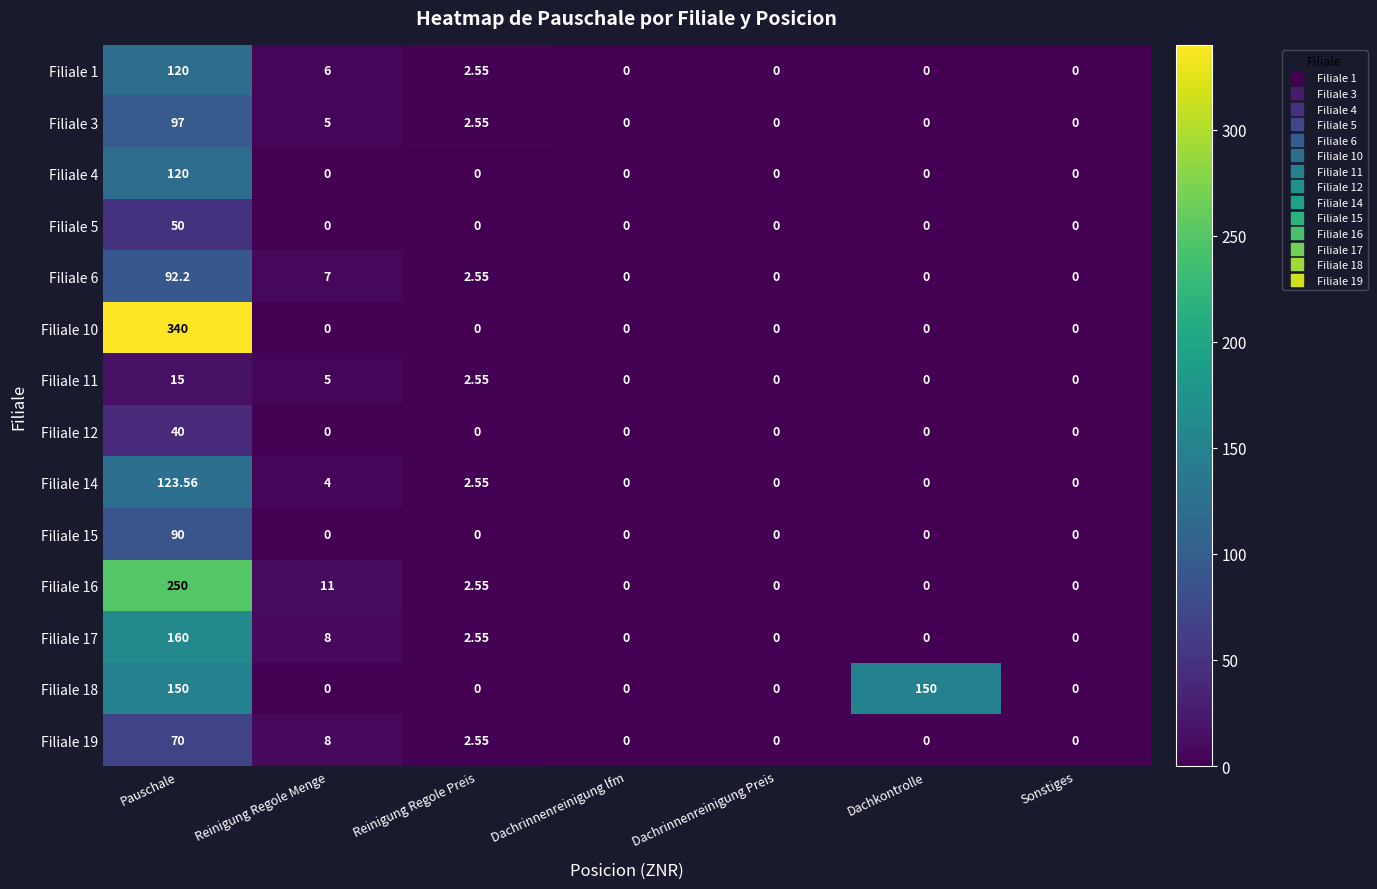

At which category is the sum across all series the highest?

Pauschale